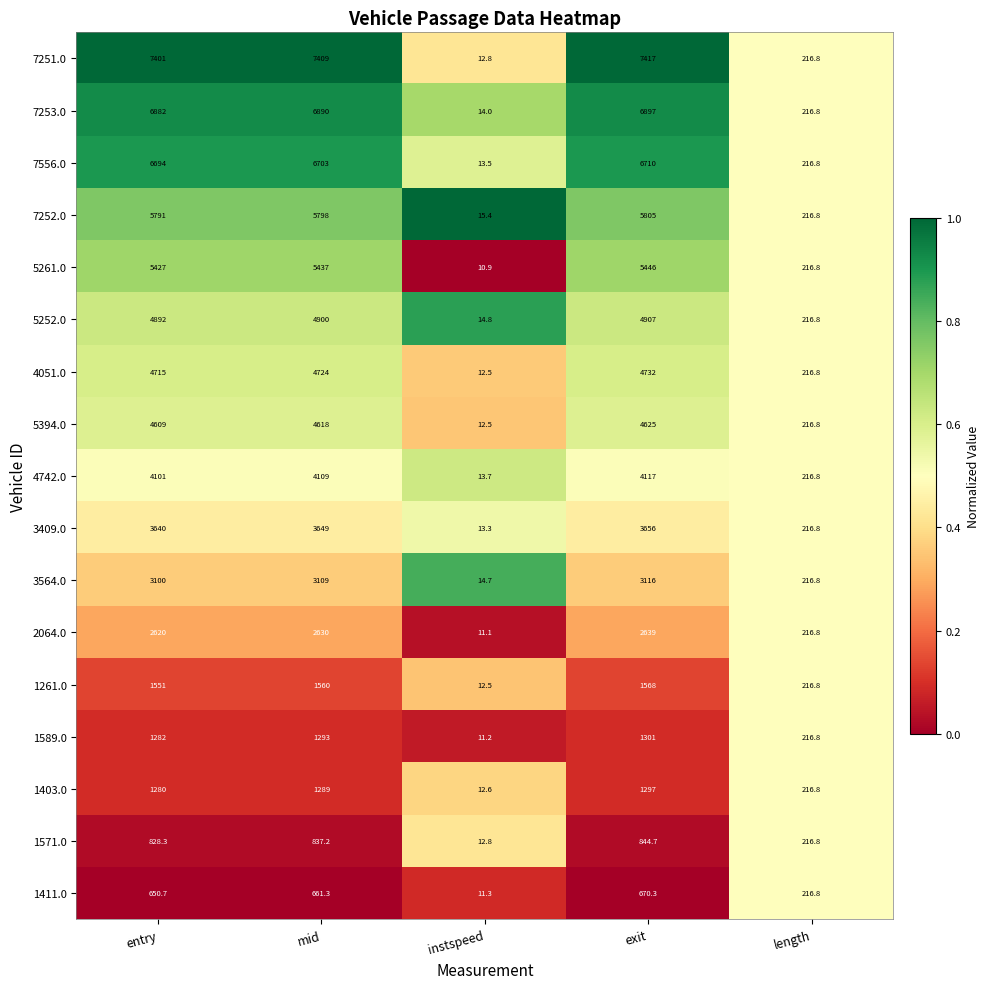

Rank the series by their maximum value, from lowest to highest.

1411.0, 1571.0, 1403.0, 1589.0, 1261.0, 2064.0, 3564.0, 3409.0, 4742.0, 5394.0, 4051.0, 5252.0, 5261.0, 7252.0, 7556.0, 7253.0, 7251.0